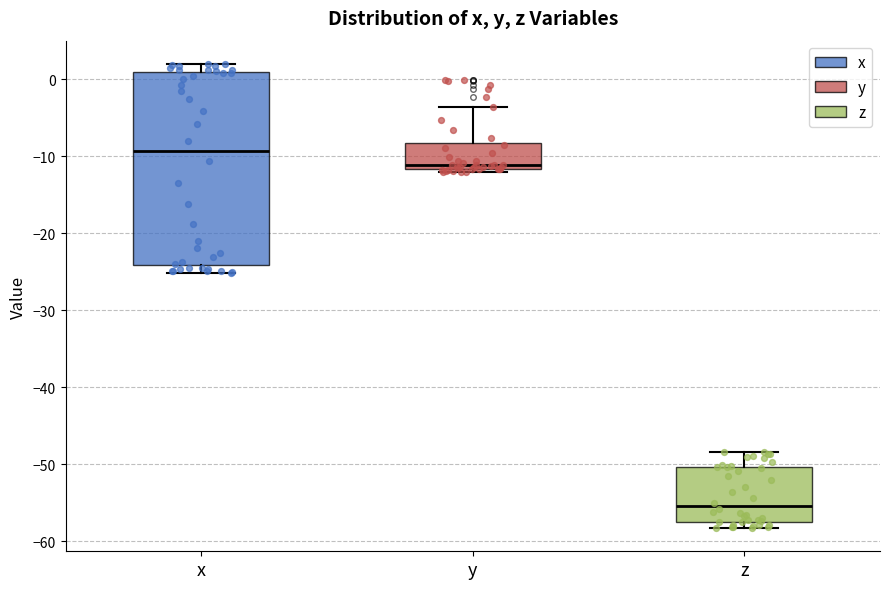

Comparing the boxes themselves (not the whiskers), which one is the tallest?

x